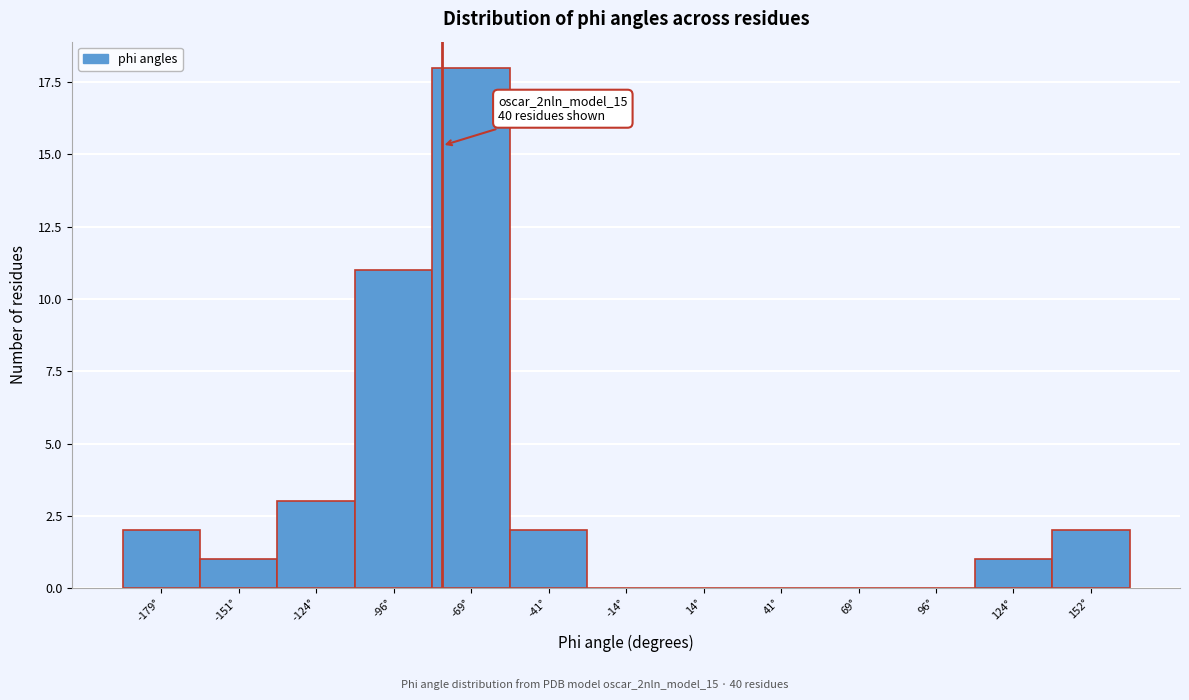

Reading left to right, what are all the values shown in this chart?

-179°=2	-151°=1	-124°=3	-96°=11	-69°=18	-41°=2	-14°=0	14°=0	41°=0	69°=0	96°=0	124°=1	152°=2